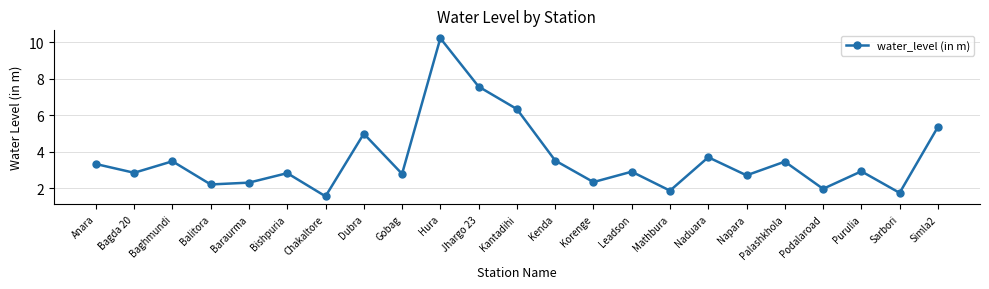

How many categories are shown in the chart?

23